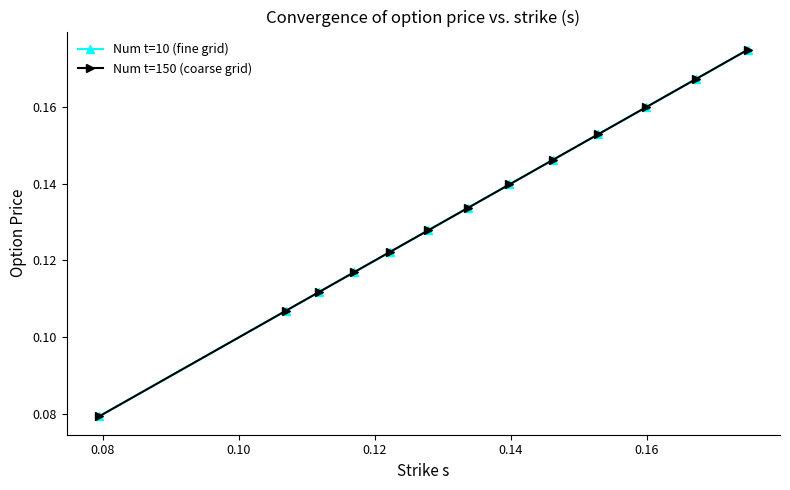

How many Num t=150 (coarse grid) values are between 0 and 1?

13